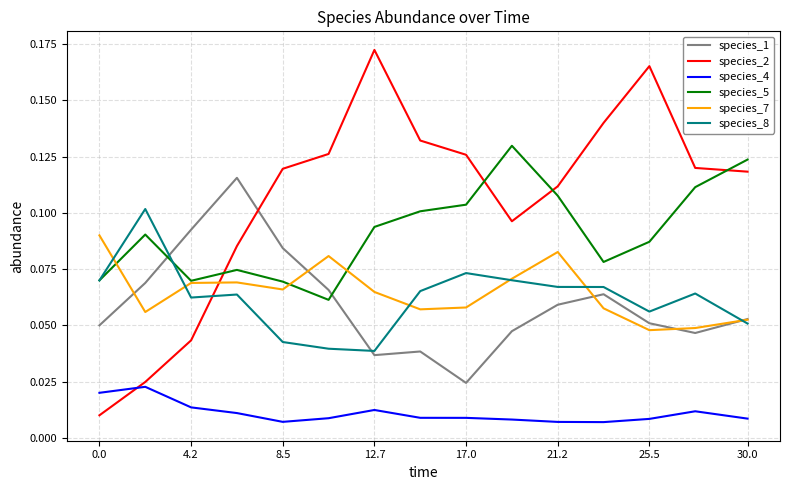

True or false: species_1 and species_4 intersect in this chart.

False